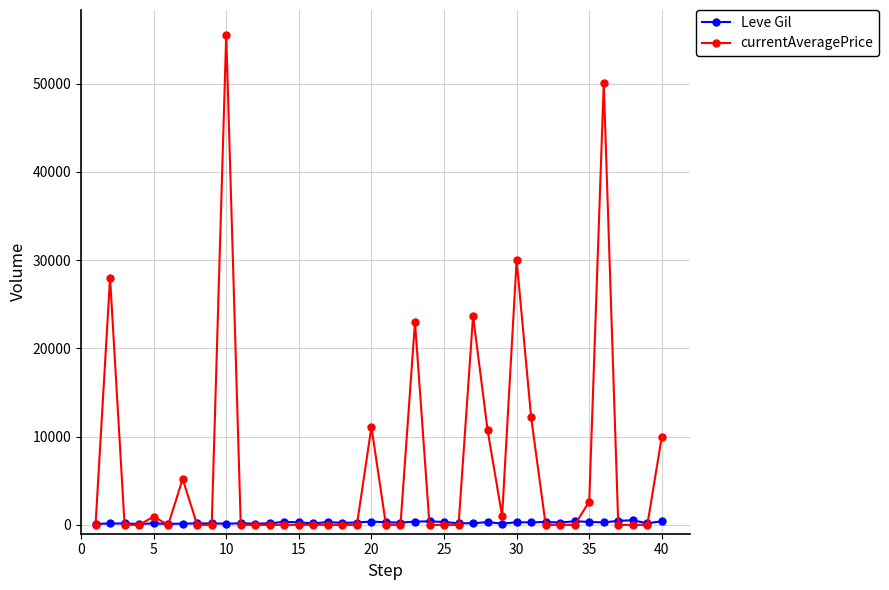

True or false: Leve Gil and currentAveragePrice cross at least once.

True